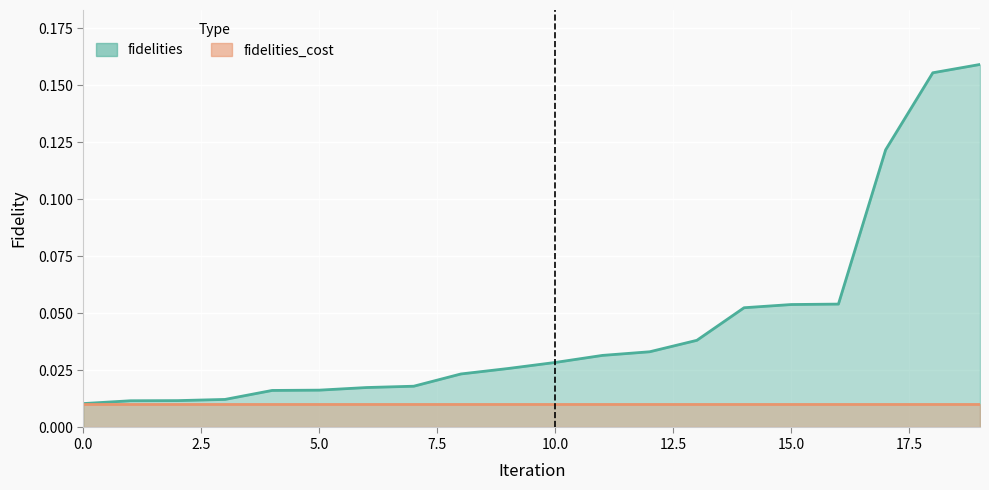

The value at 12 is 0.0. True or false?

True